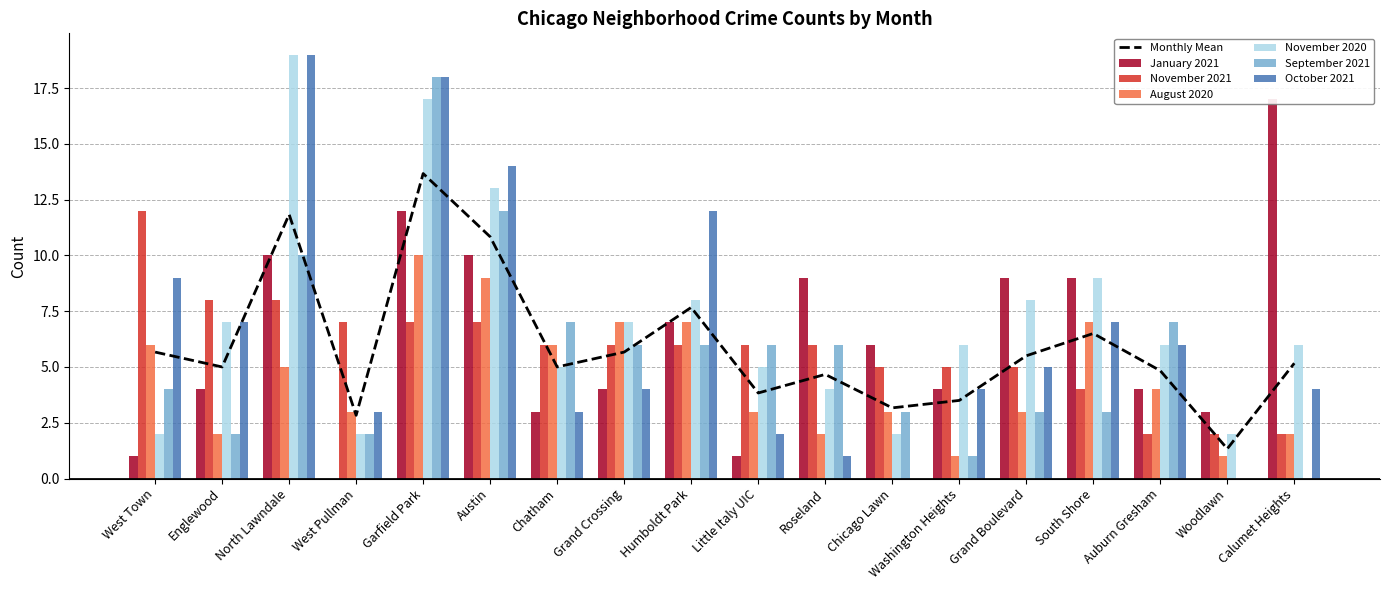

What value does the January 2021 series have at Little Italy UIC?

1